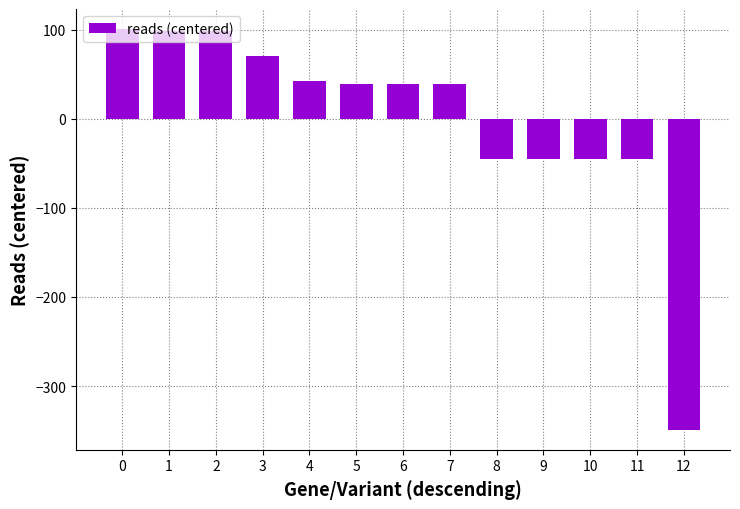

What is the difference between the values at 0 and 6?

62.0